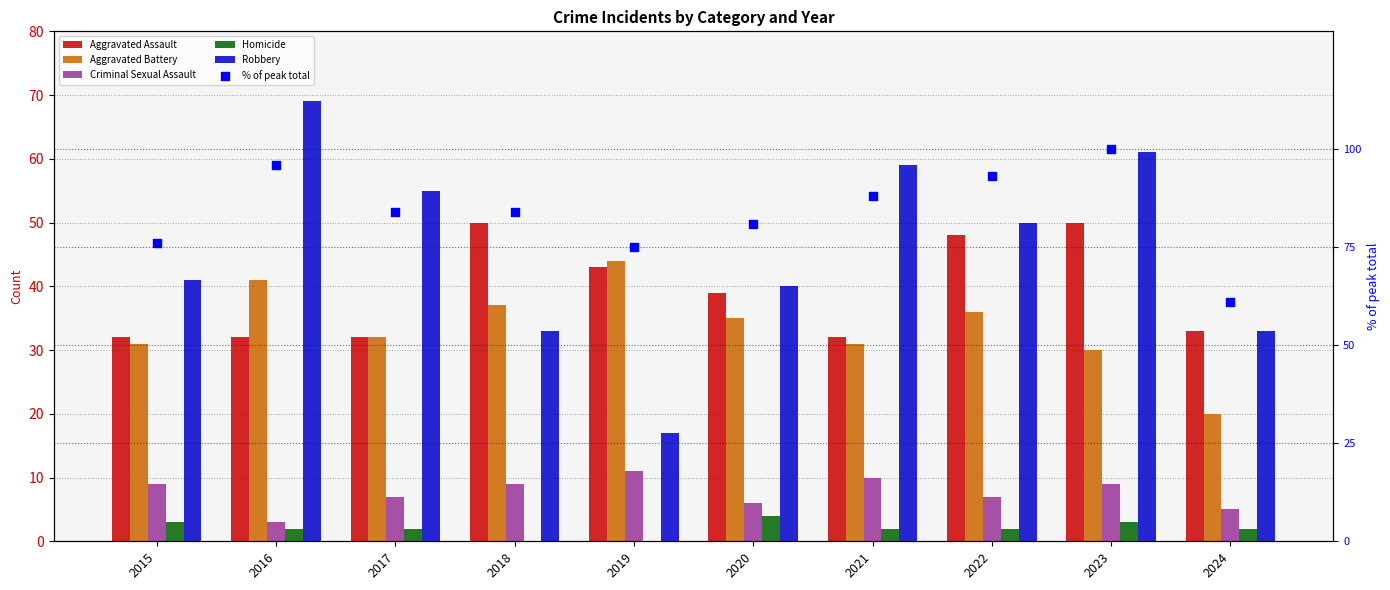

At how many categories does at least one series exceed 82?

6